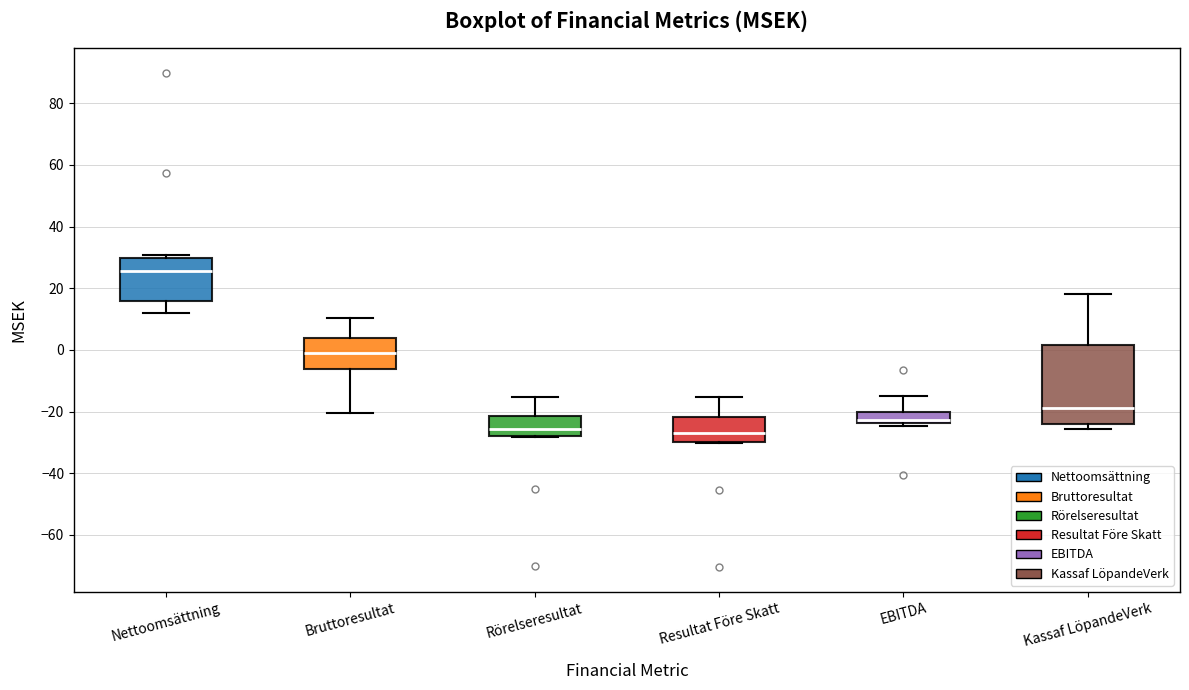

Reading left to right, transcribe this box plot: for each box, give where its median line is, the range the box spans, and where its two whiskers end, as read against the y-axis. The values are not printed on the chart, so give them approximately, as read against the axis.

Nettoomsättning: median 26, box 16 to 30, whiskers 12 to 30 (just above the box's upper edge)
Bruttoresultat: median 0, box -6 to 4, whiskers -20 to 10
Rörelseresultat: median -26, box -28 to -22, whiskers -28 to -16
Resultat Före Skatt: median -26, box -30 to -22, whiskers -30 to -16
EBITDA: median -22, box -24 to -20, whiskers -24 (just below the box's lower edge) to -14
Kassaf LöpandeVerk: median -18, box -24 to 2, whiskers -26 to 18